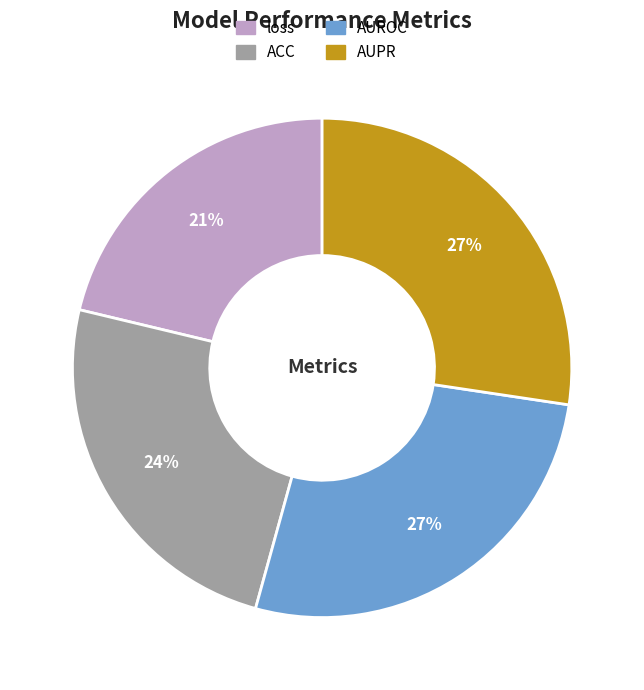

Combined, do ACC and AUROC account for over 50%?

Yes